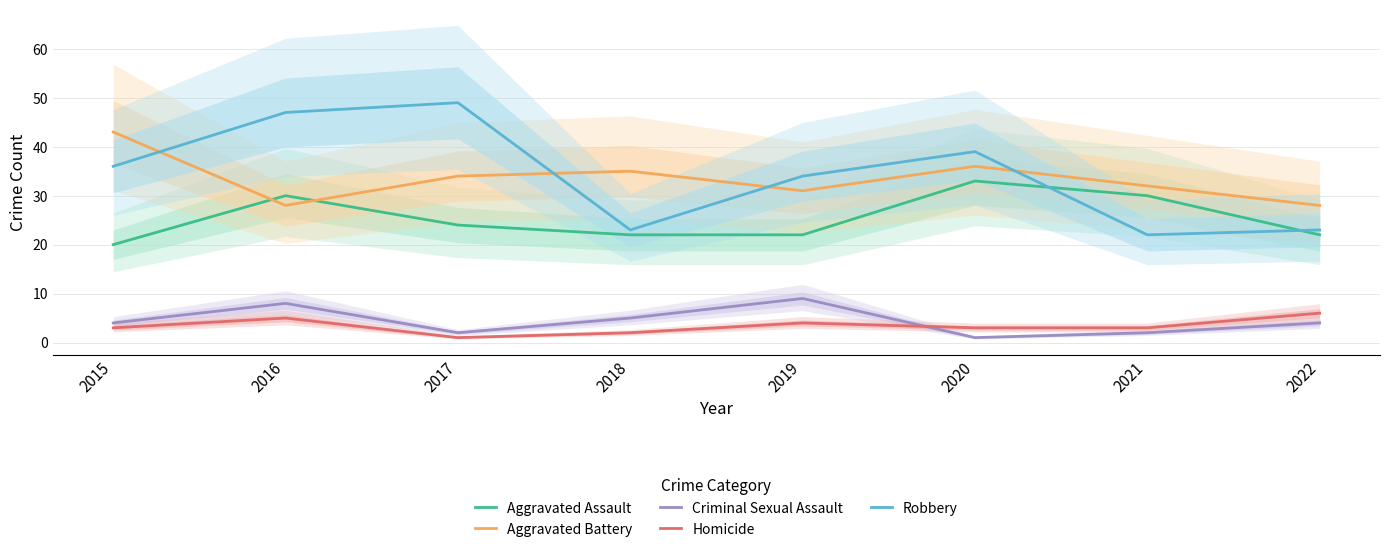

Where is the first local minimum for Criminal Sexual Assault?

2017